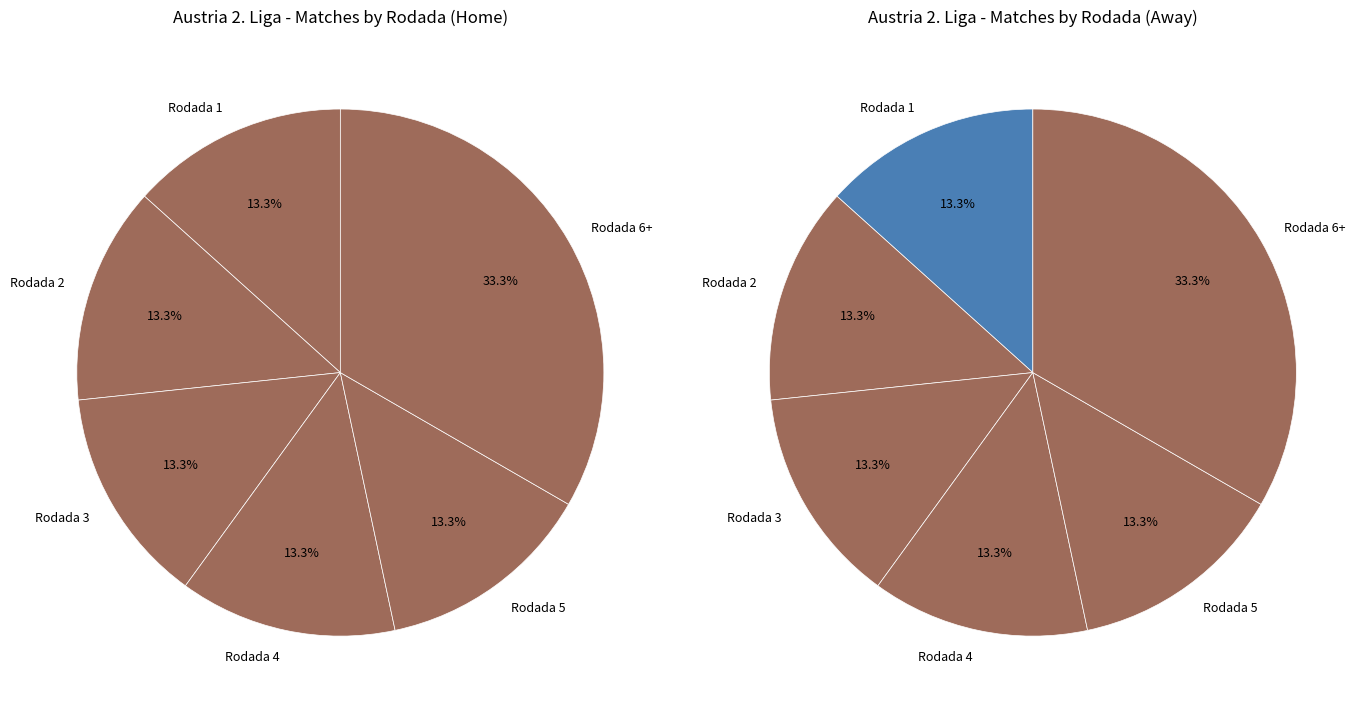

Is 1 the majority of the pie?

No